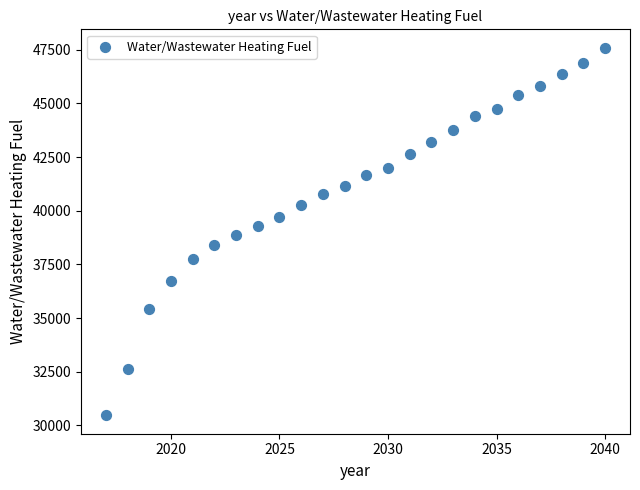

What is the range of X values (max minus min)?

23.0